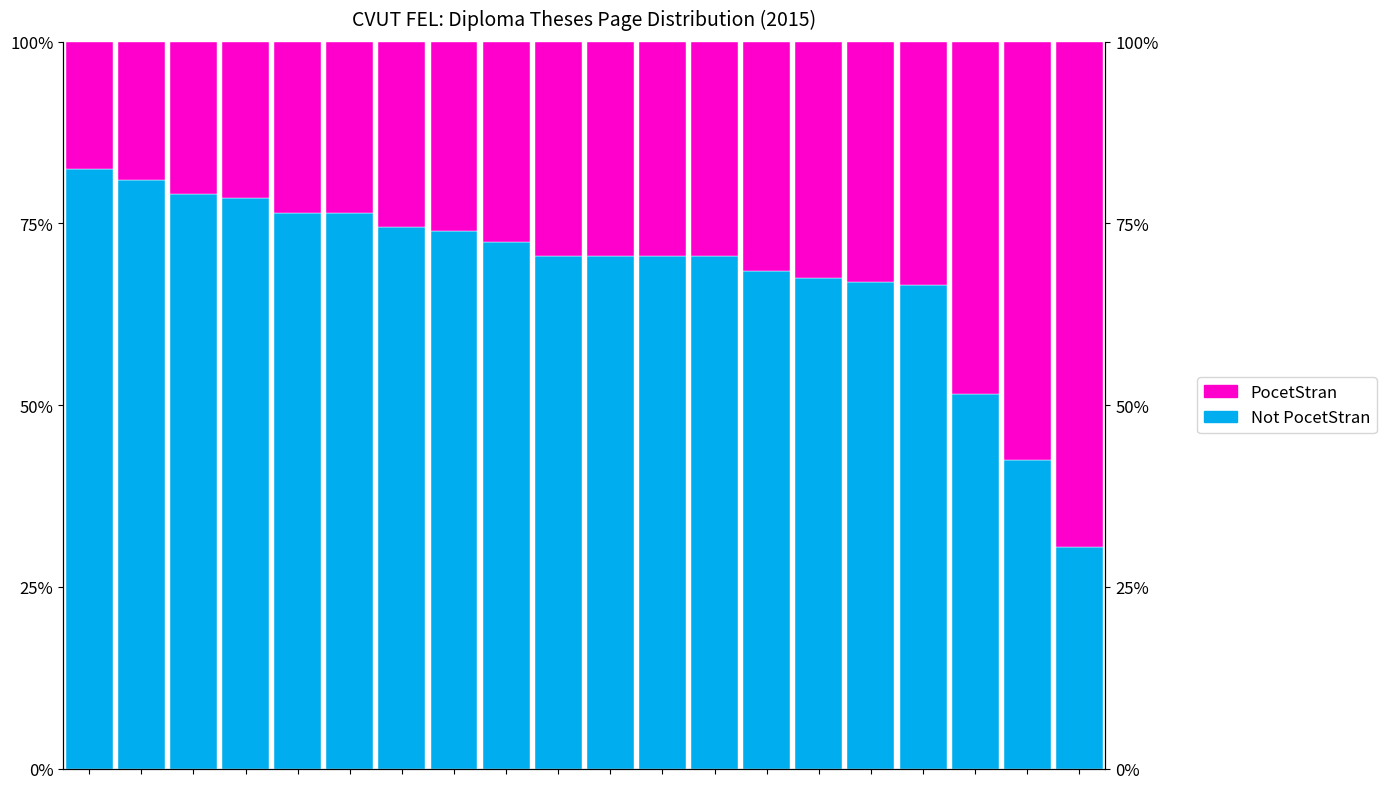

What is the value of the PocetStran bar at the 15th from the left?

32.5